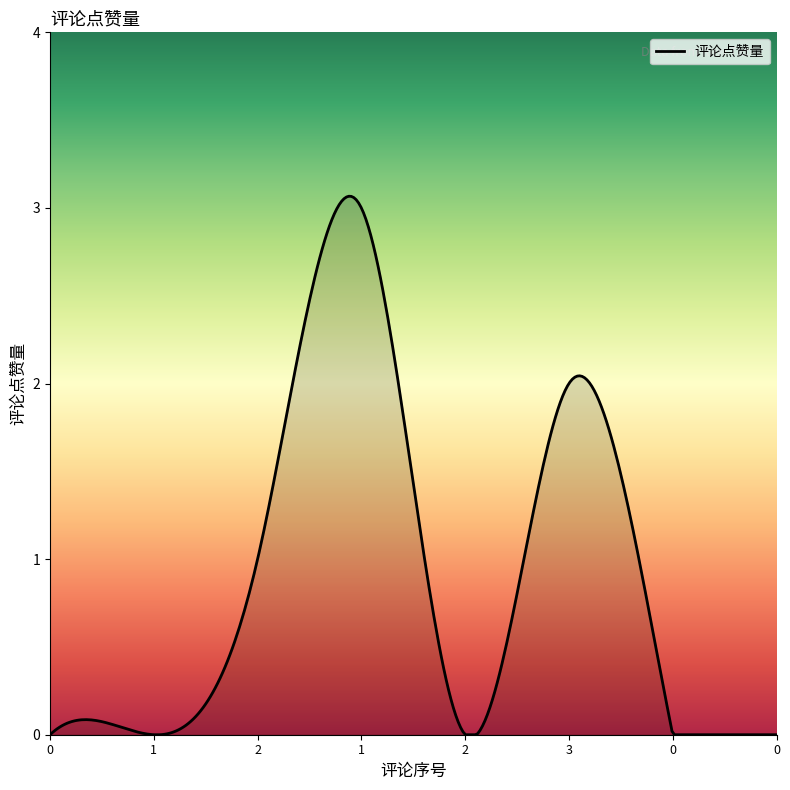

List the labels in order of value, smallest first.

0, 1, 2, 0, 0, 2, 3, 1